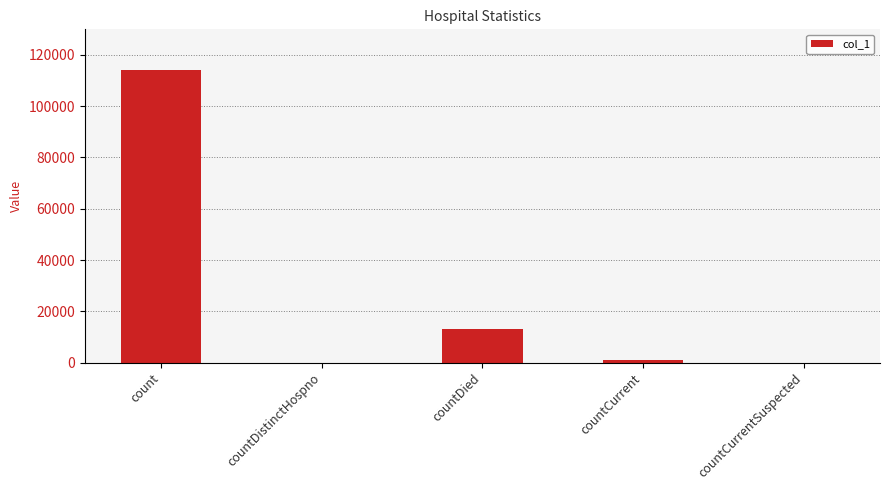

Reading right to left, extract all data points from this chart.

countCurrentSuspected=0	countCurrent=1110	countDied=13258	countDistinctHospno=0	count=114067